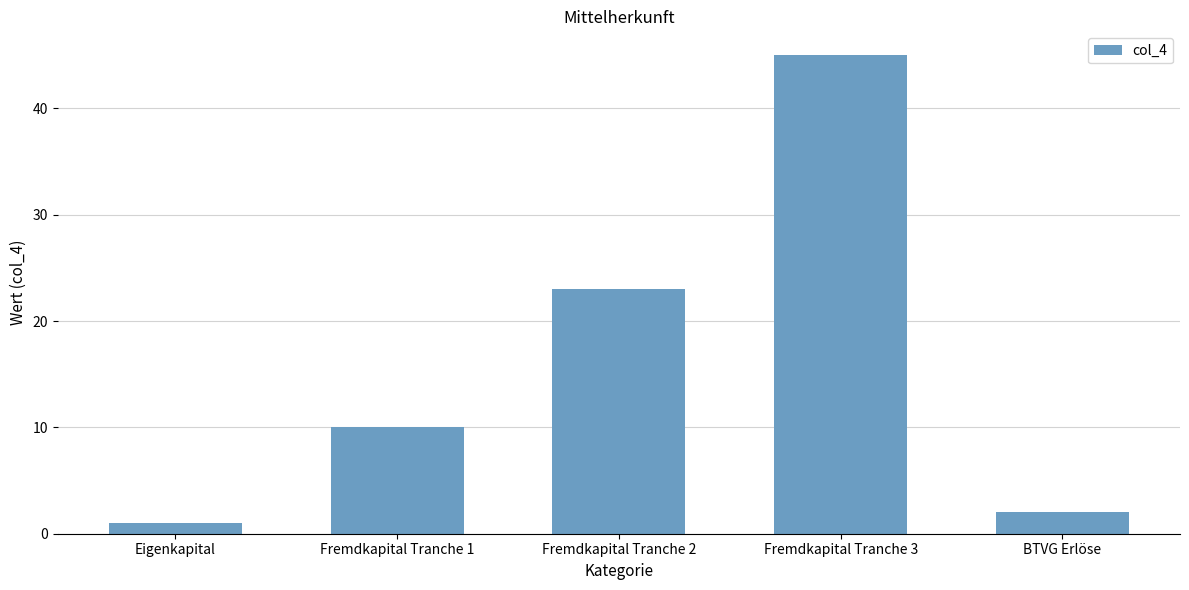

What is the value of the 5th bar from the left?

2